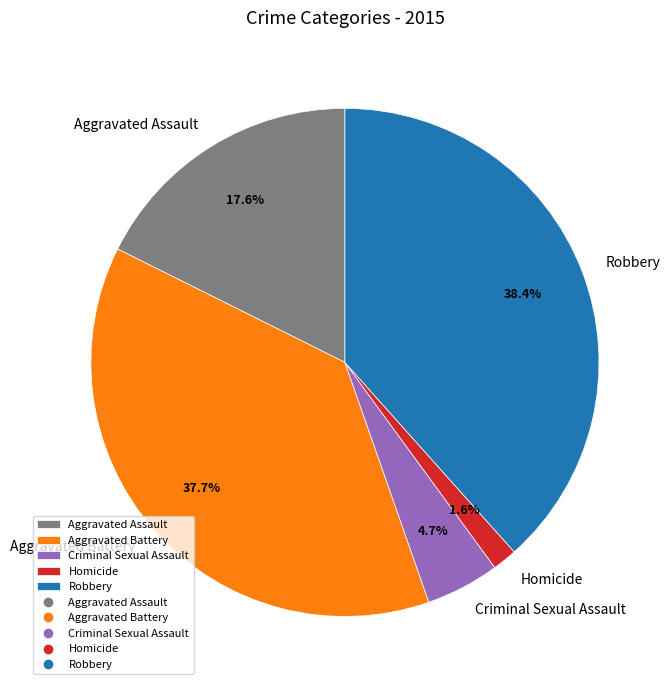

What percentage is NOT represented by Aggravated Battery?

62.3%